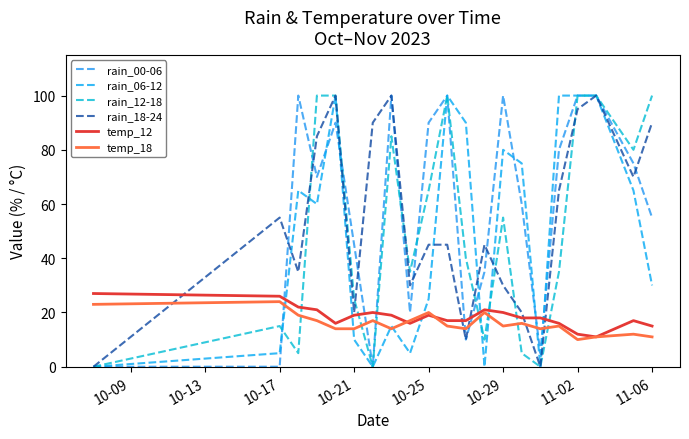

How many lines are shown in the chart?

6